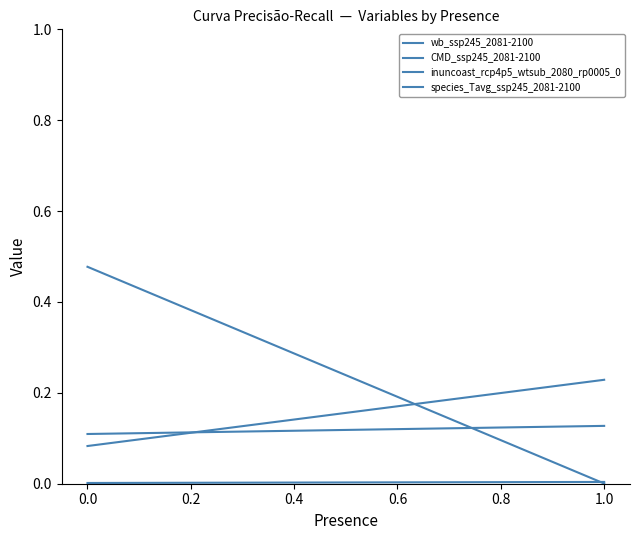

Reading left to right, transcribe all the data shown in this chart.

wb_ssp245_2081-2100: 0.1	0.2
CMD_ssp245_2081-2100: 0.1	0.1
inuncoast_rcp4p5_wtsub_2080_rp0005_0: 0.0	0.0
species_Tavg_ssp245_2081-2100: 0.5	0.0